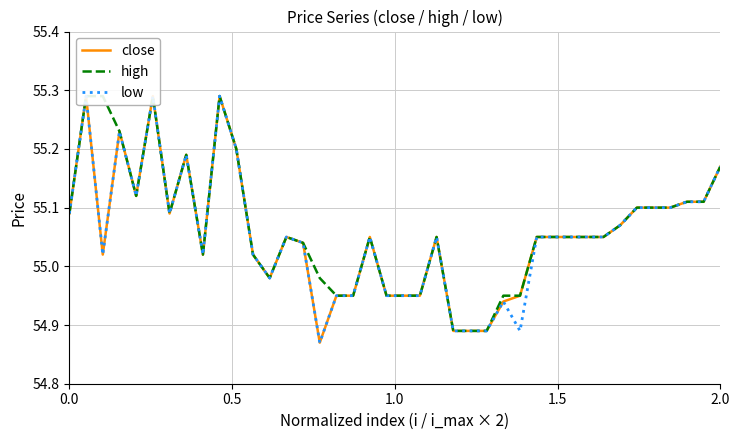

Does the chart display data point markers on the line(s)?

No